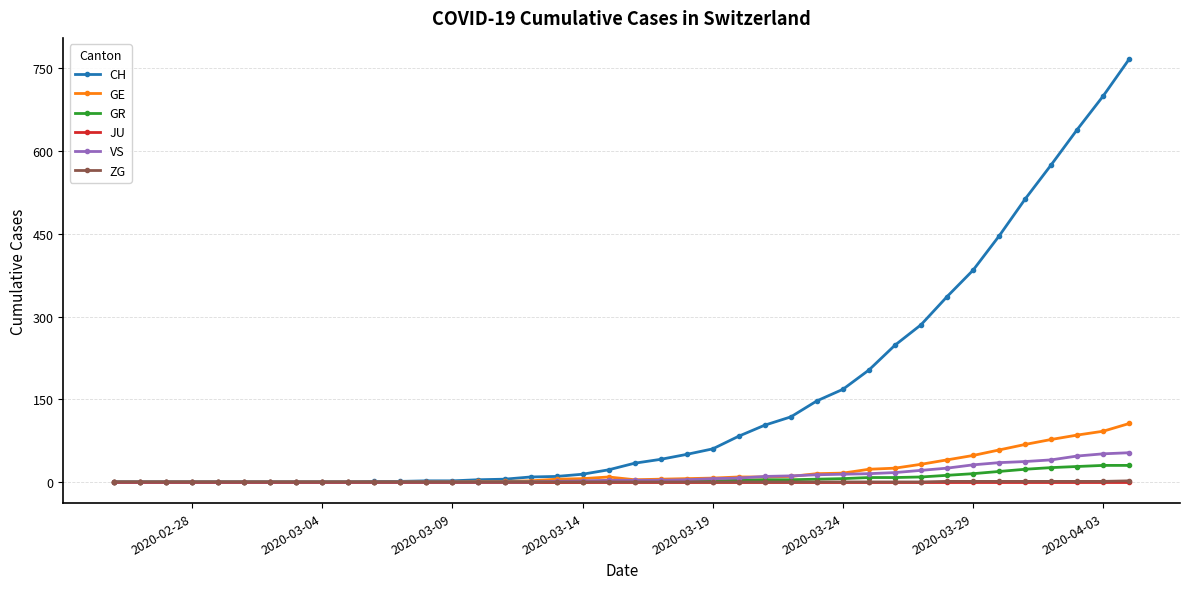

Which series has the largest range (max minus min)?

CH